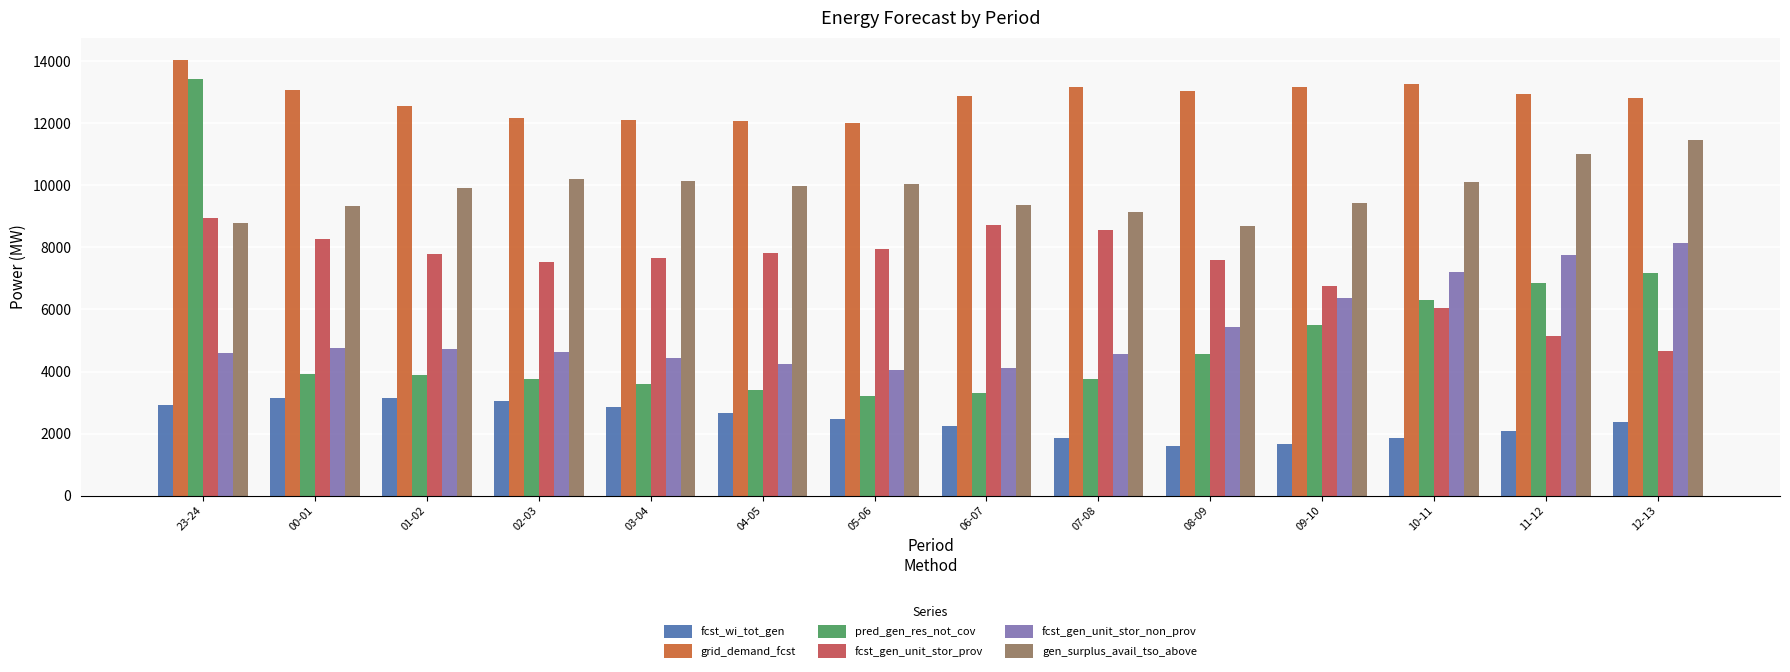

What is the difference between the gen_surplus_avail_tso_above values at 06-07 and 08-09?

679